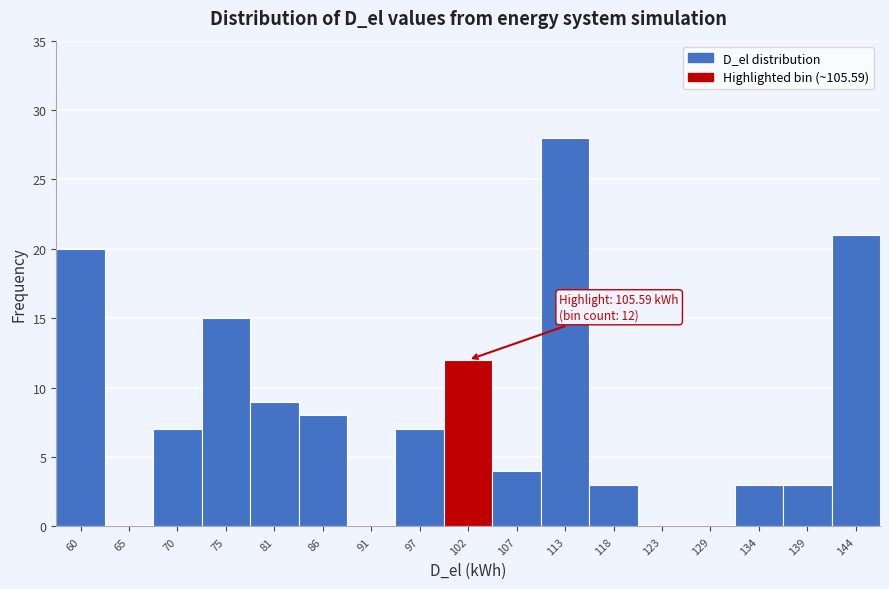

Reading left to right, extract all data points from this chart.

60=20	65=0	70=7	75=15	81=9	86=8	91=0	97=7	102=12	107=4	113=28	118=3	123=0	129=0	134=3	139=3	144=21